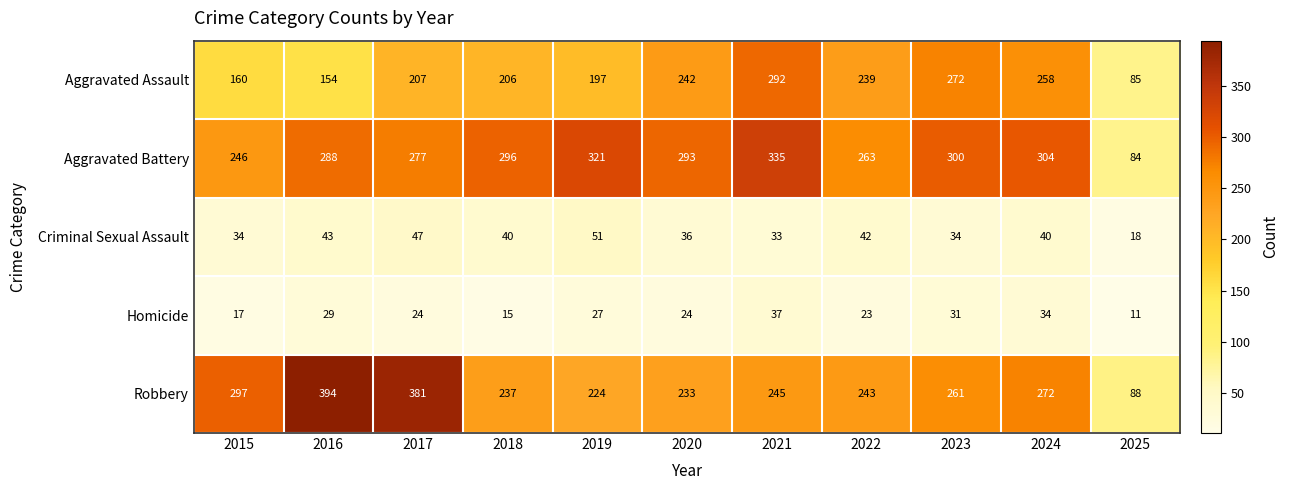

Read the Robbery value at 2025, to the nearest 5.

90